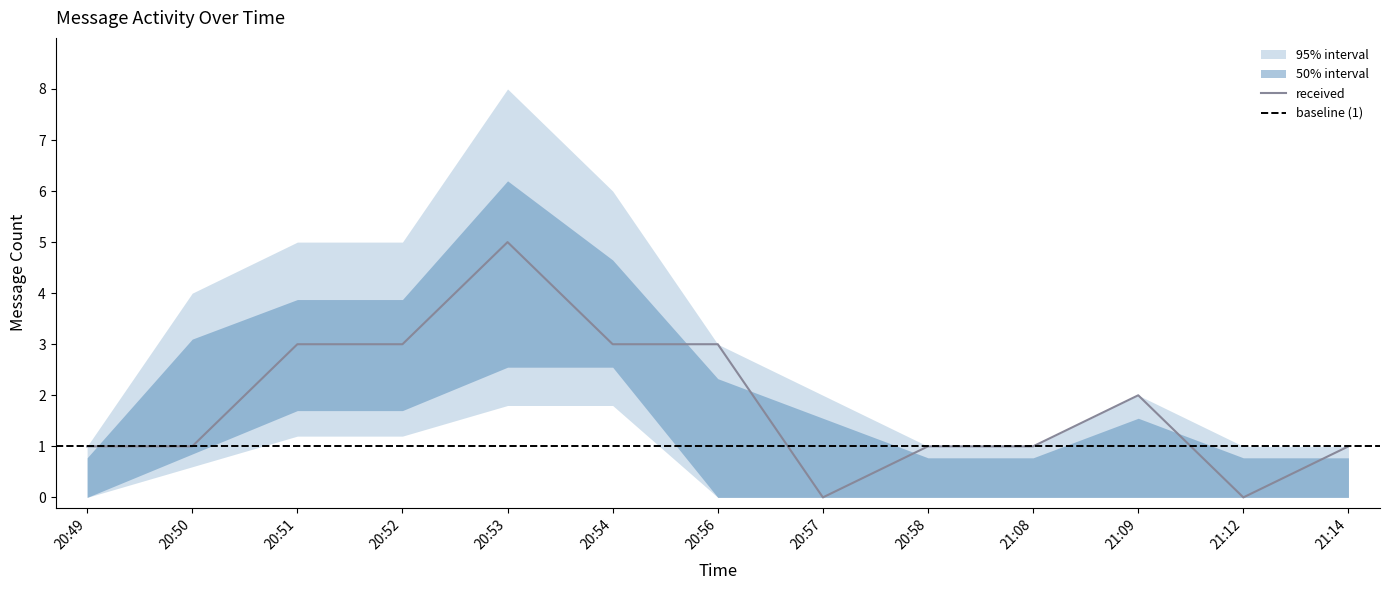

At which label is received closest to 2?

21:09